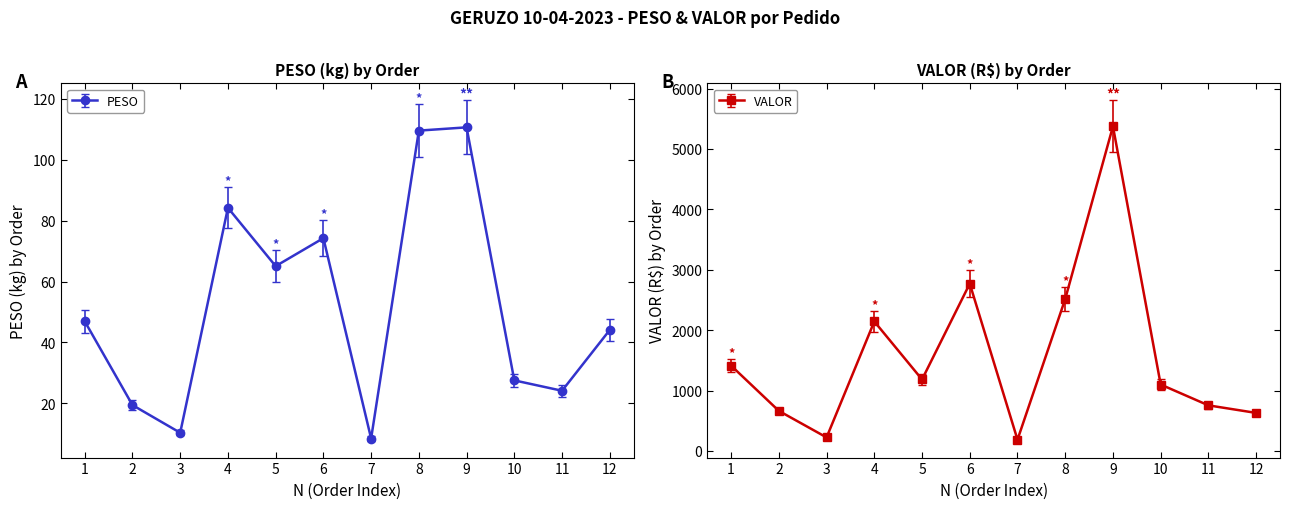

Where is the first local minimum for PESO?

3